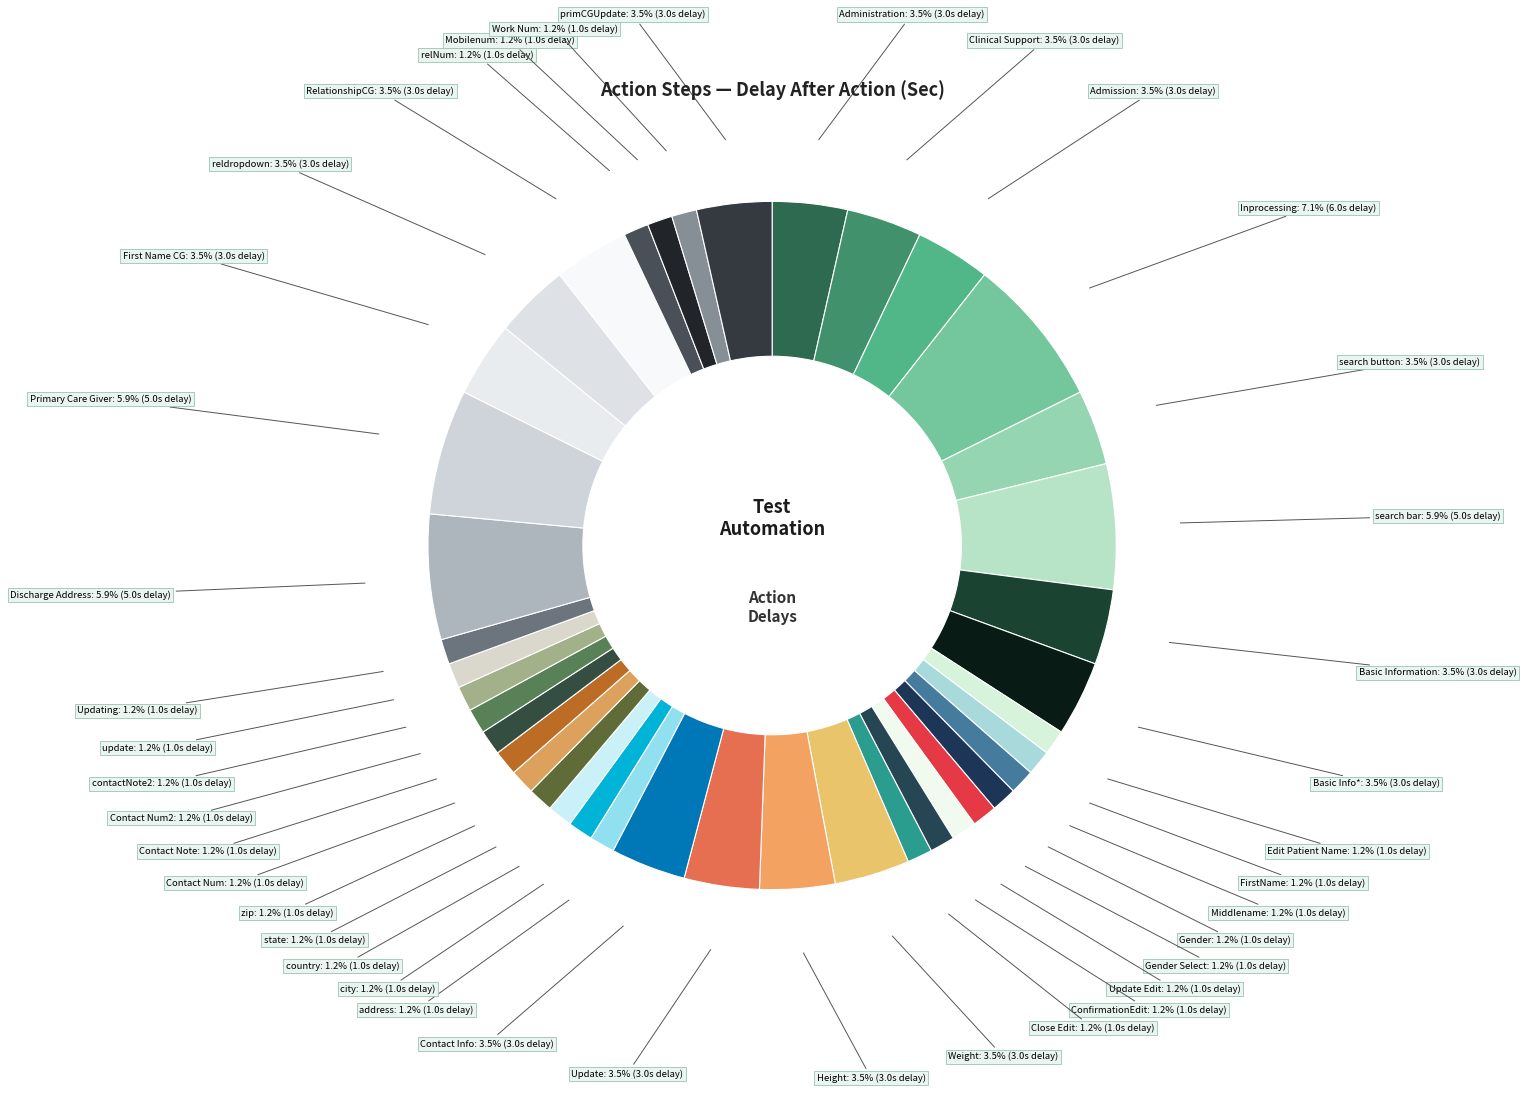

What is the largest slice in the pie chart?

Inprocessing